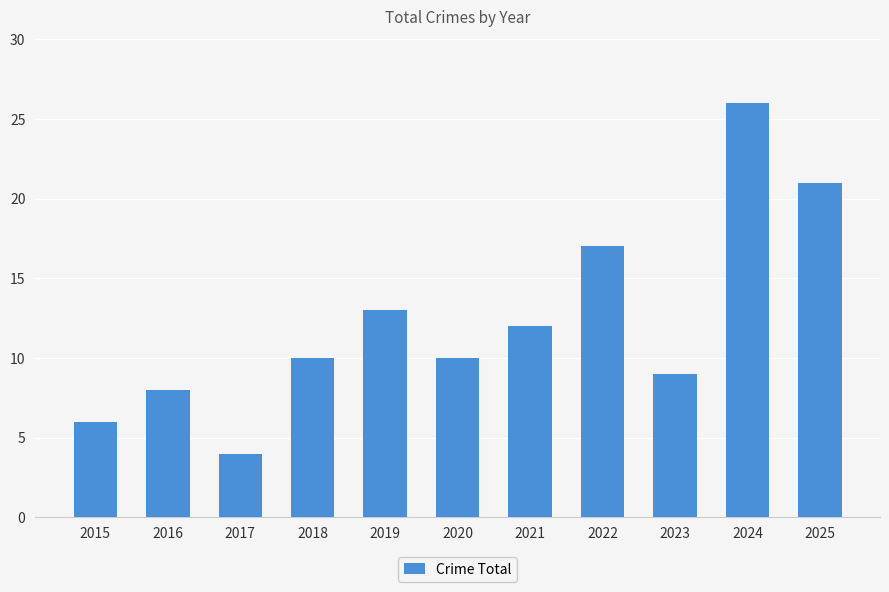

At which category does the chart reach its minimum across all series?

2017